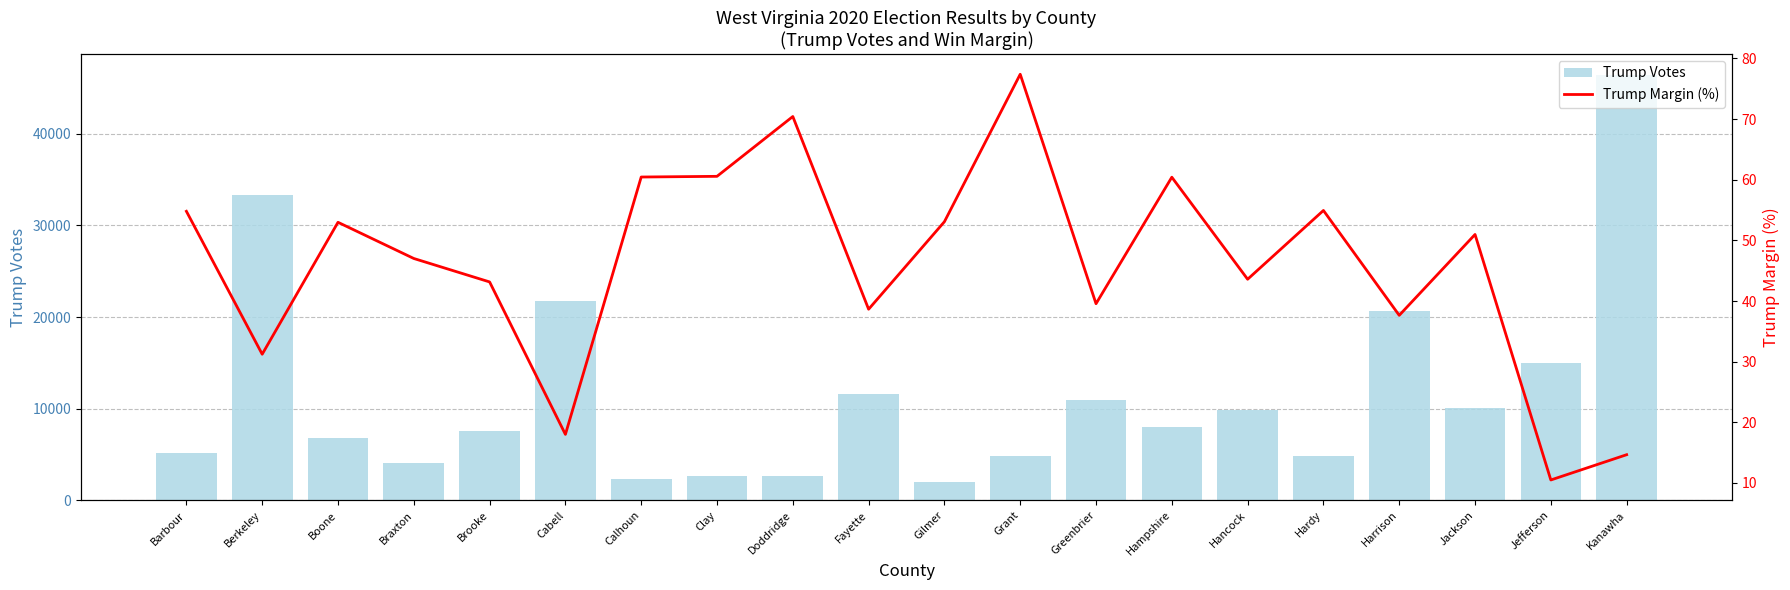

Where is Trump Votes nearest to the value 24205?

Cabell